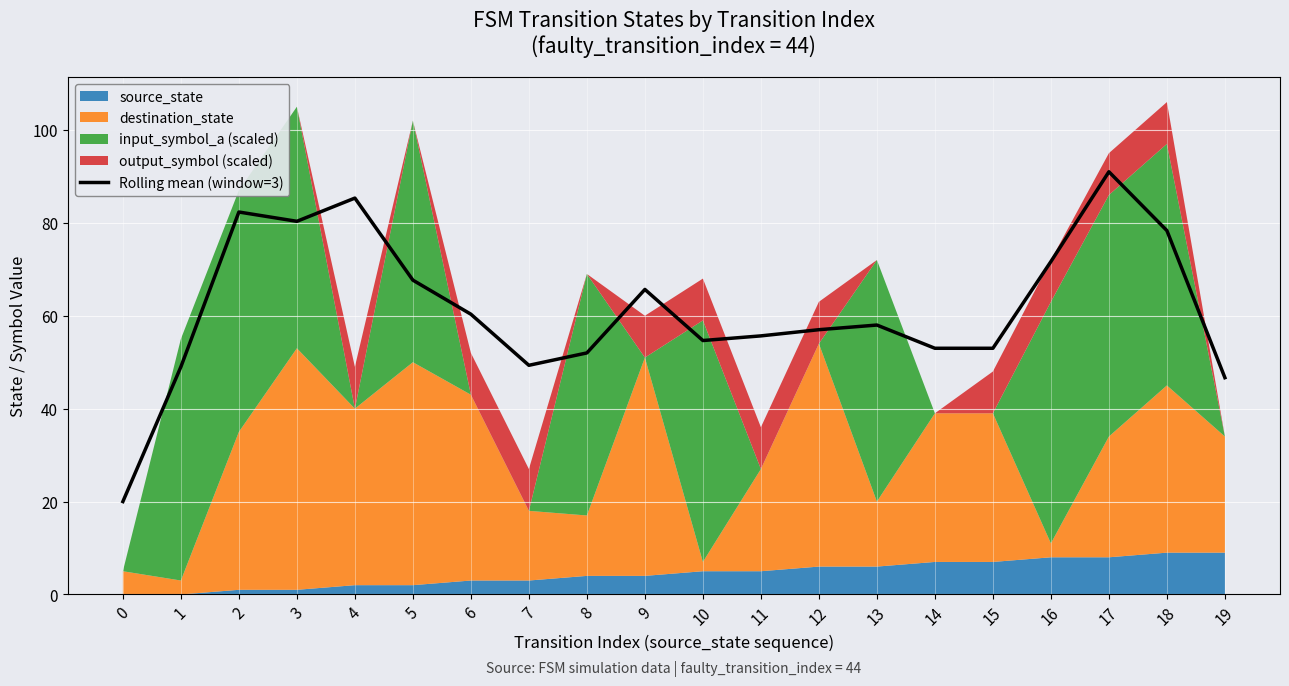

How many lines are shown in the chart?

1